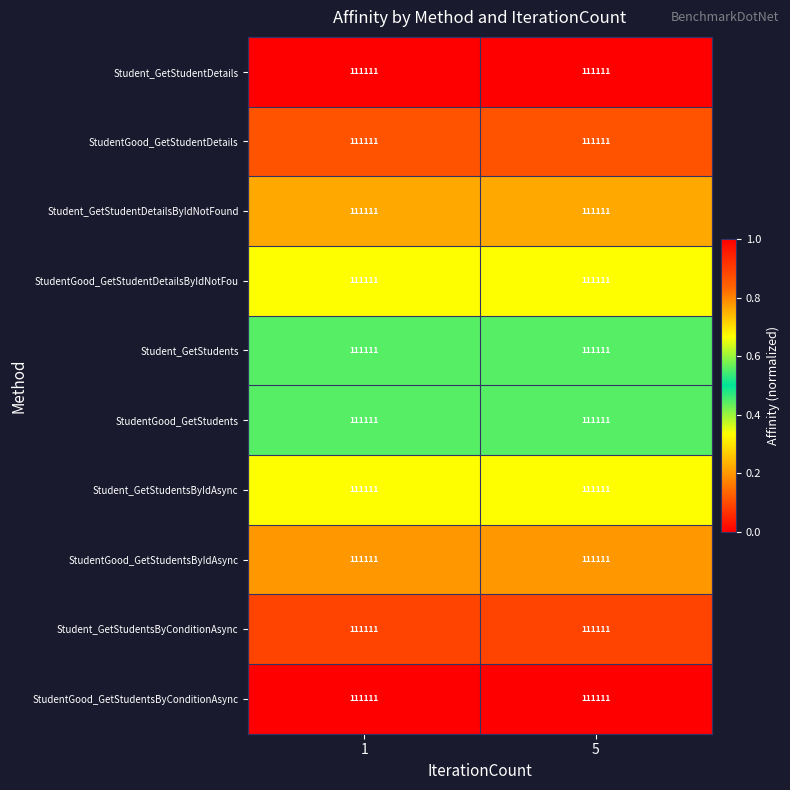

List the labels in order of StudentGood_GetStudentsByIdAsync value, smallest first.

1, 5